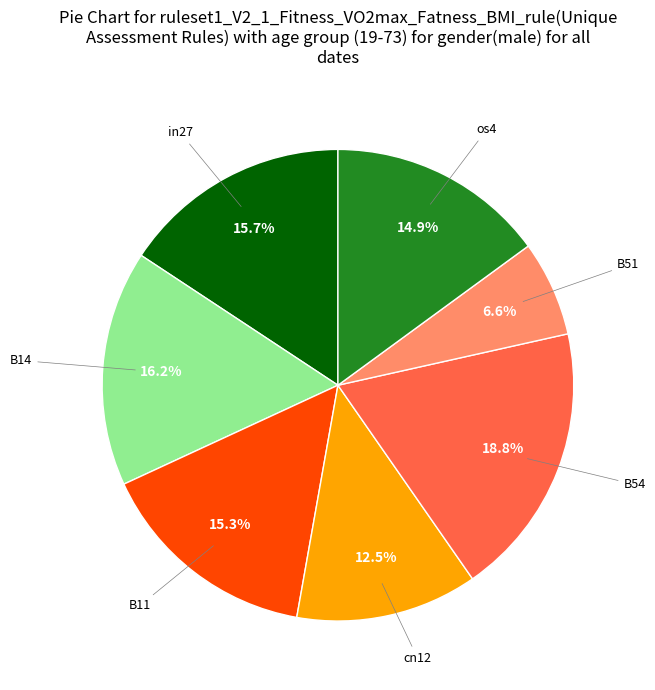

Does any single category account for the majority?

No